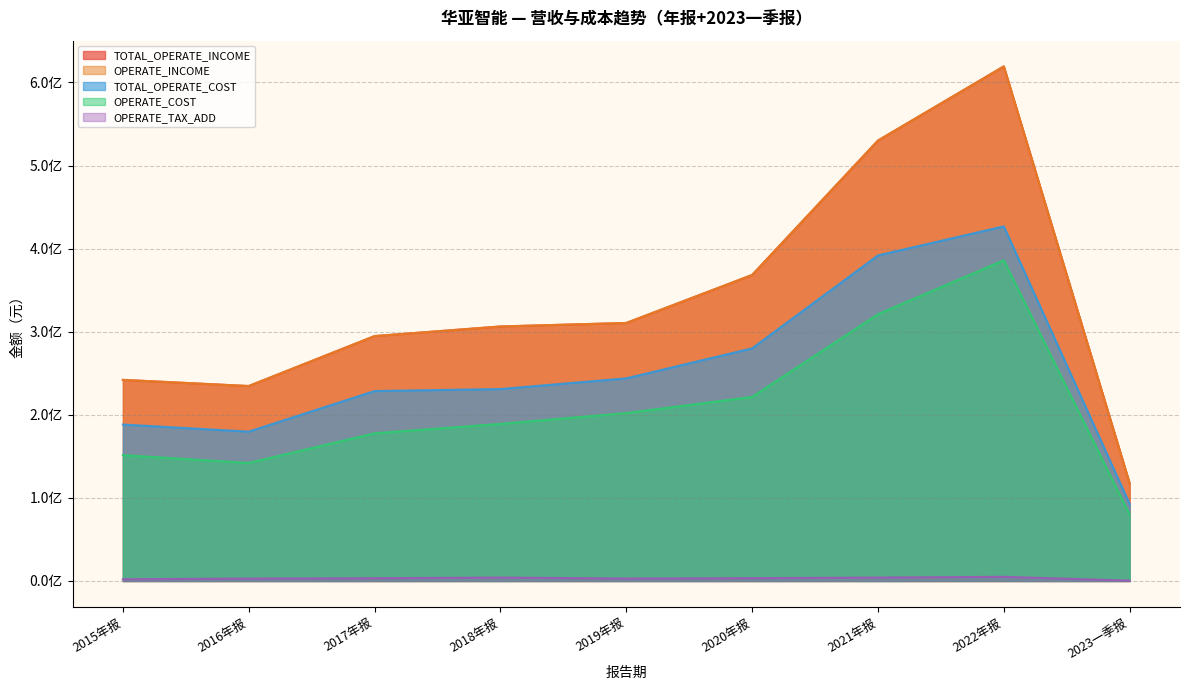

What is the total value across all series at 2021年报?

1777342140.3